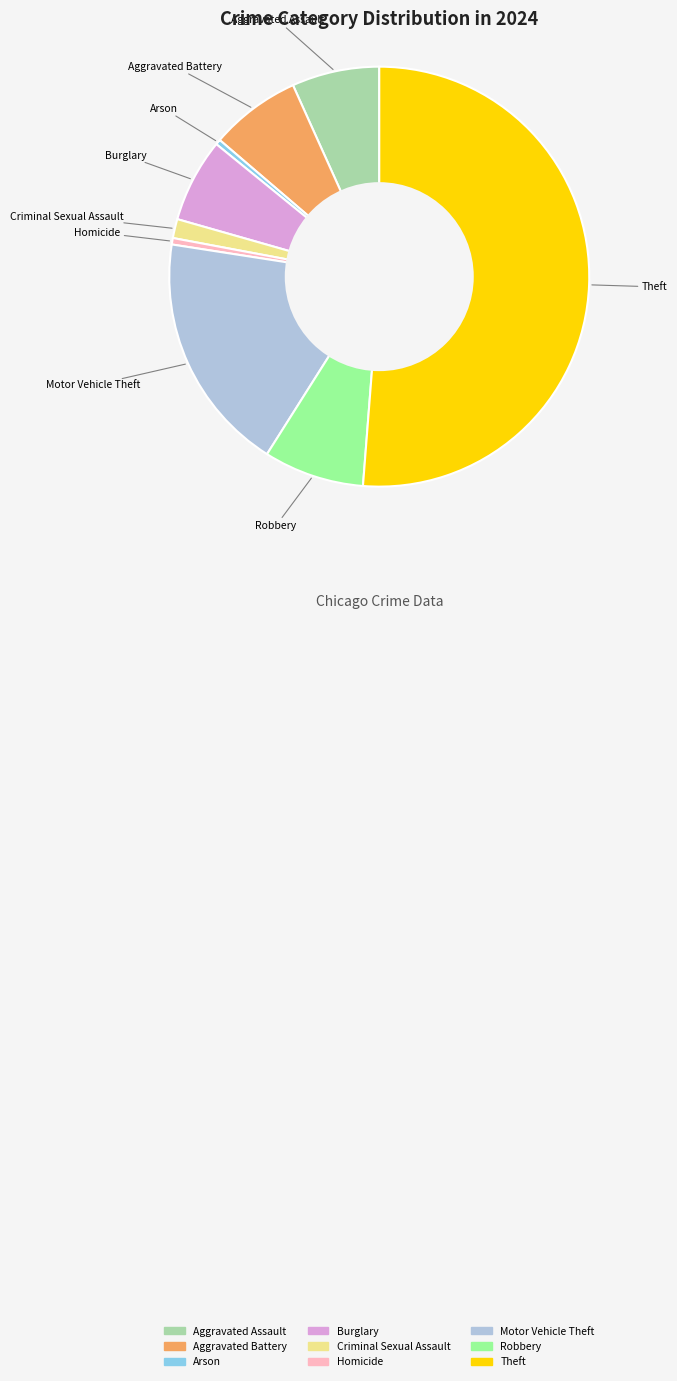

Do Arson and Homicide together represent more than half of the pie?

No